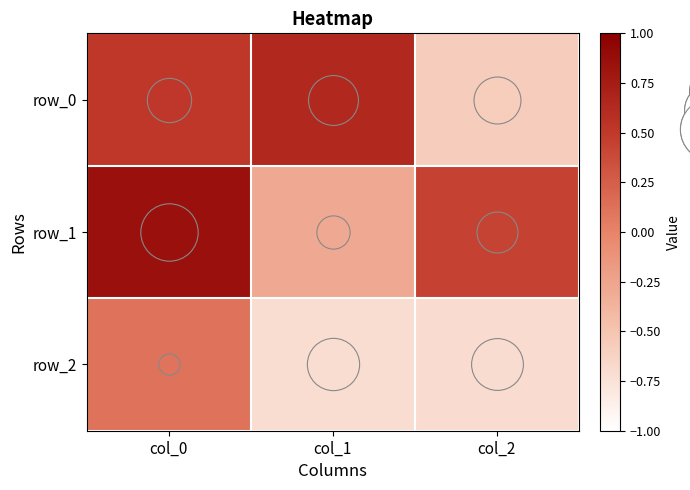

Rank the series by their maximum value, from highest to lowest.

row_1, row_0, row_2